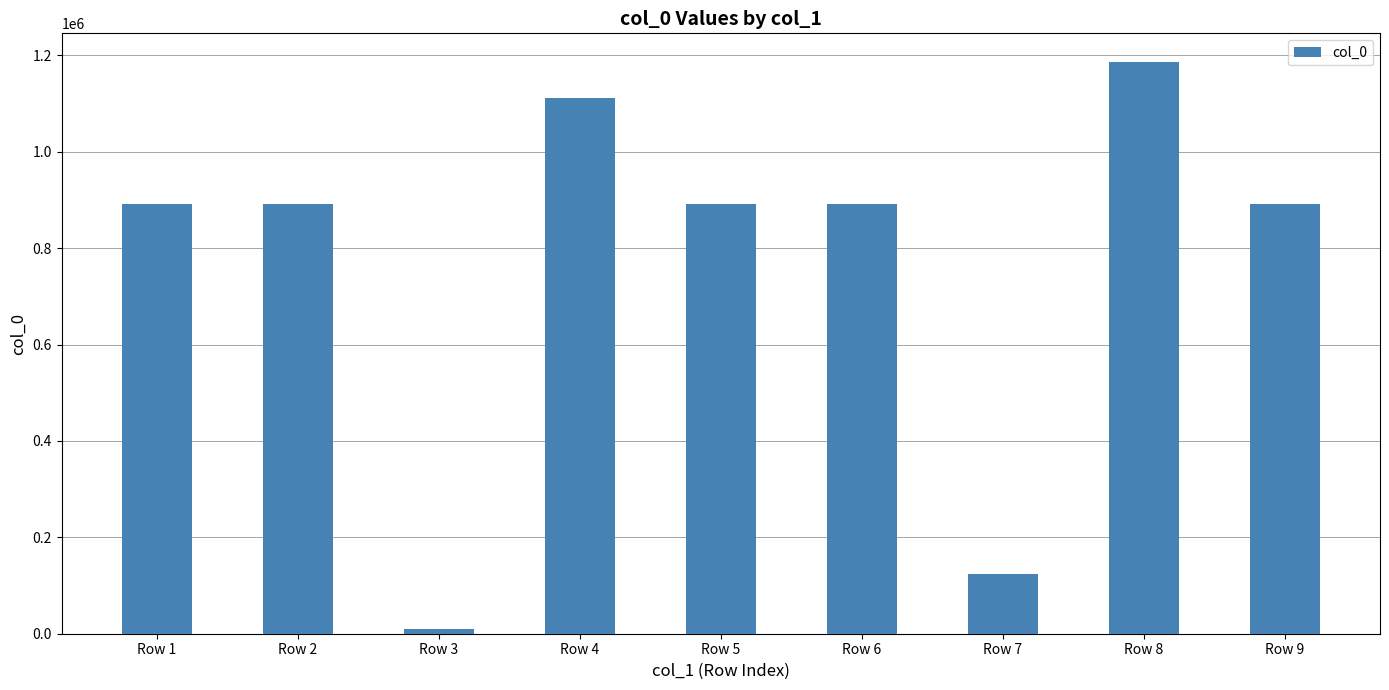

What is the greatest value displayed?

1186291